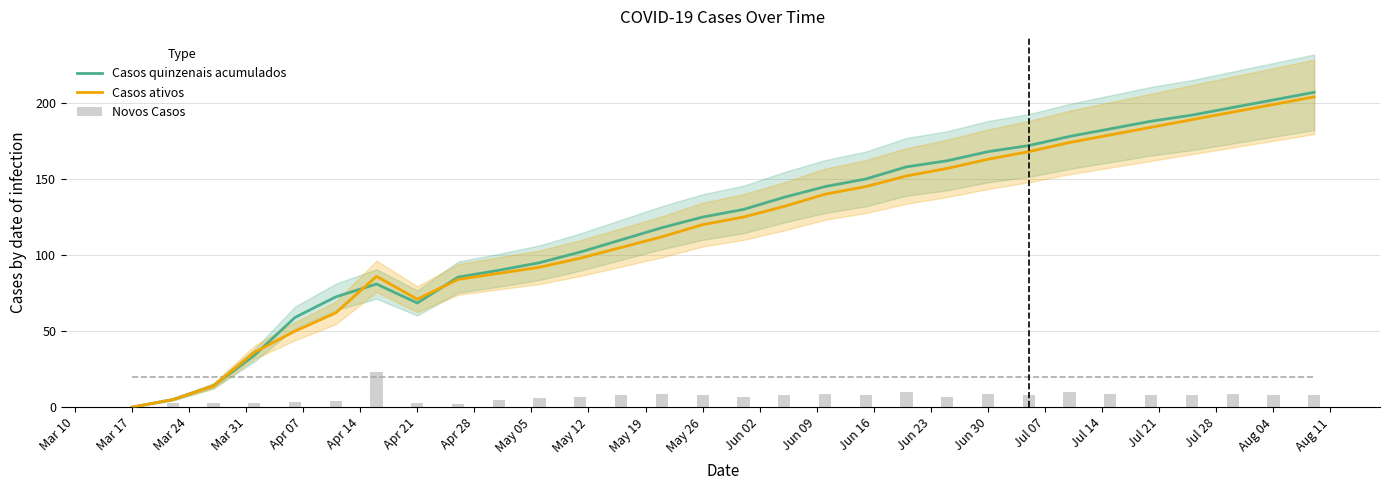

Count the number of data series in this chart.

3